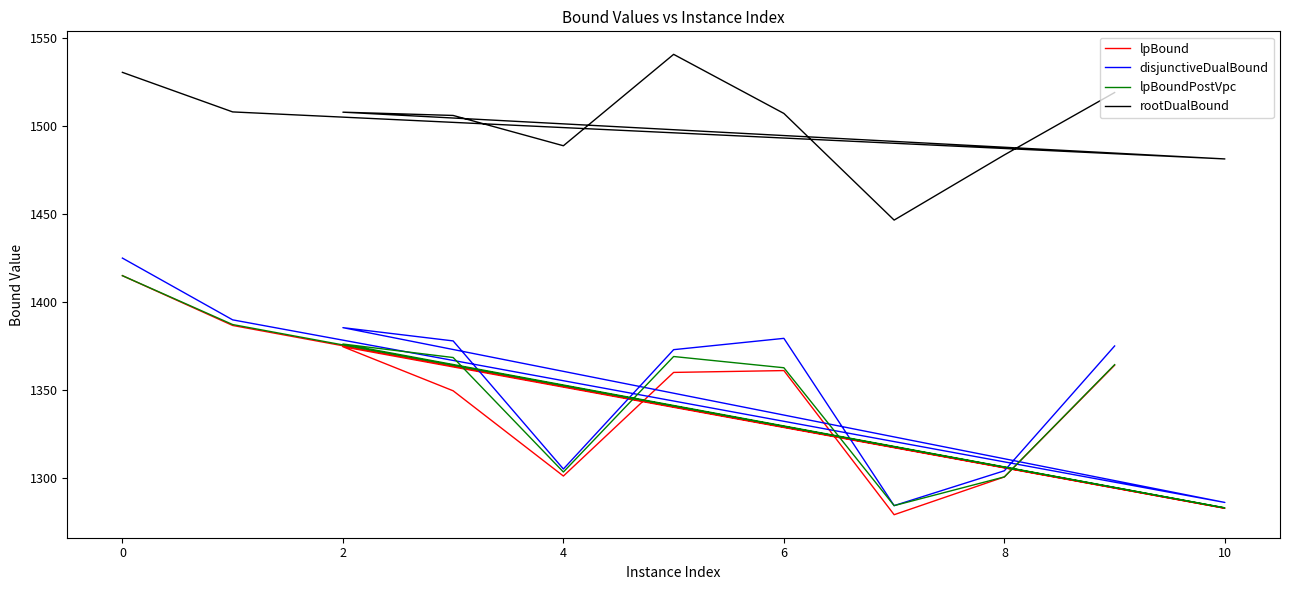

What is the label of the 2nd point from the right?

8